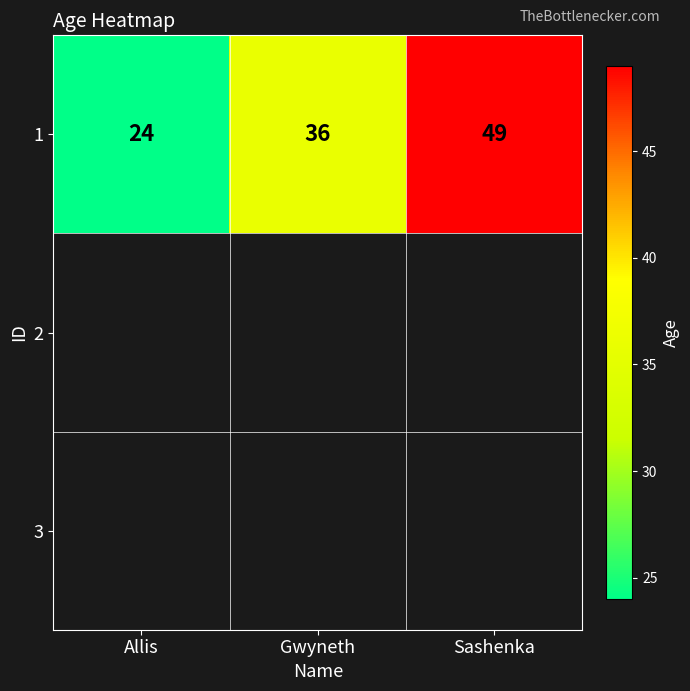

What is the smallest value displayed?

24